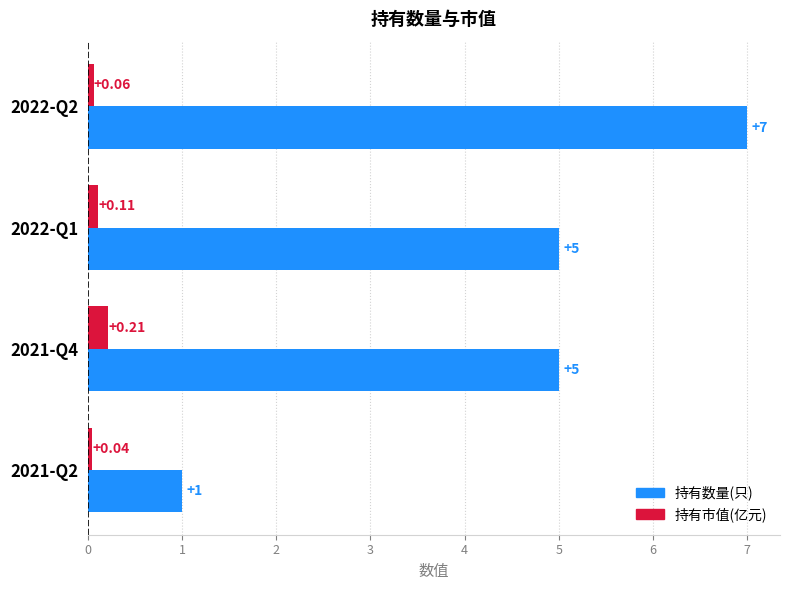

Count the number of categories in the chart.

4